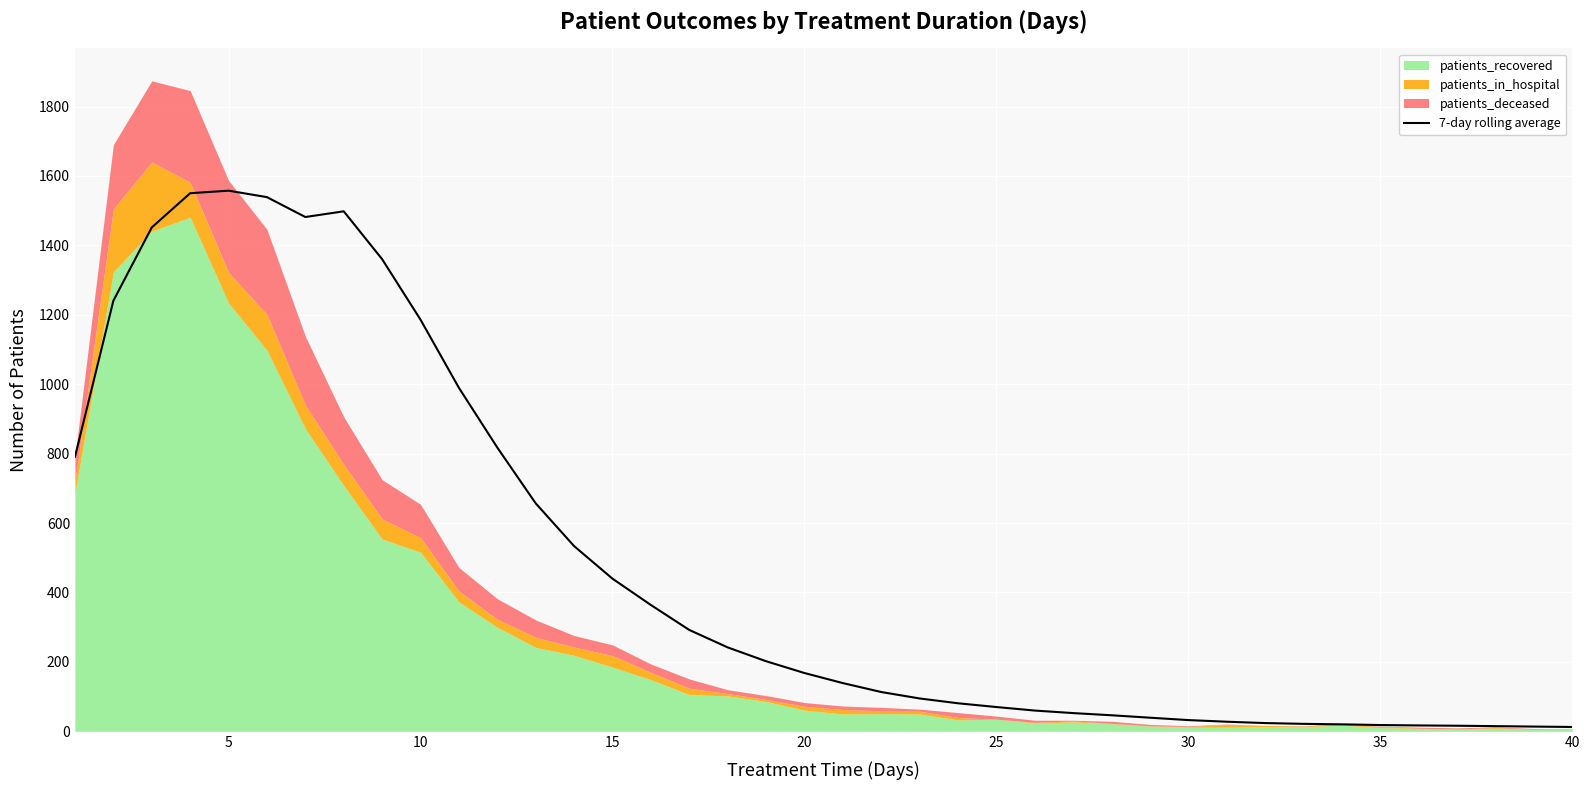

How many lines are shown in the chart?

1